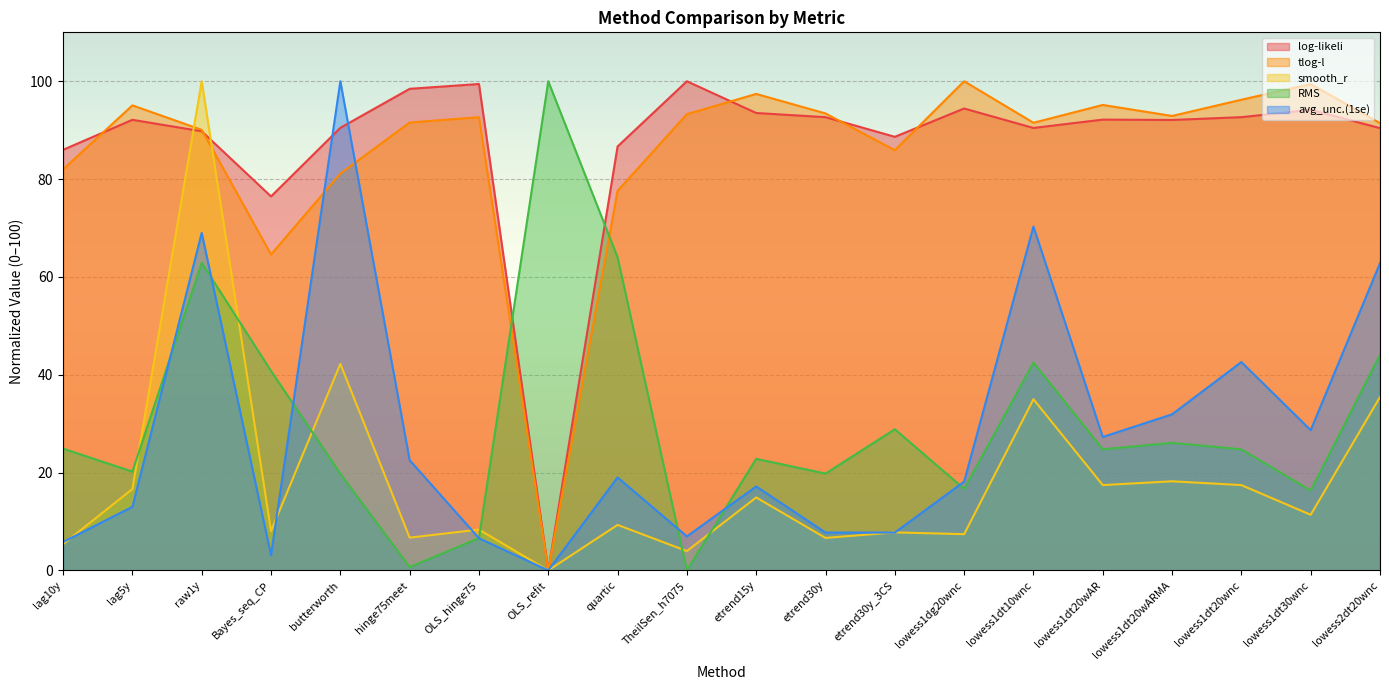

At which category does avg_unc.(1se) reach its first local valley?

Bayes_seq_CP